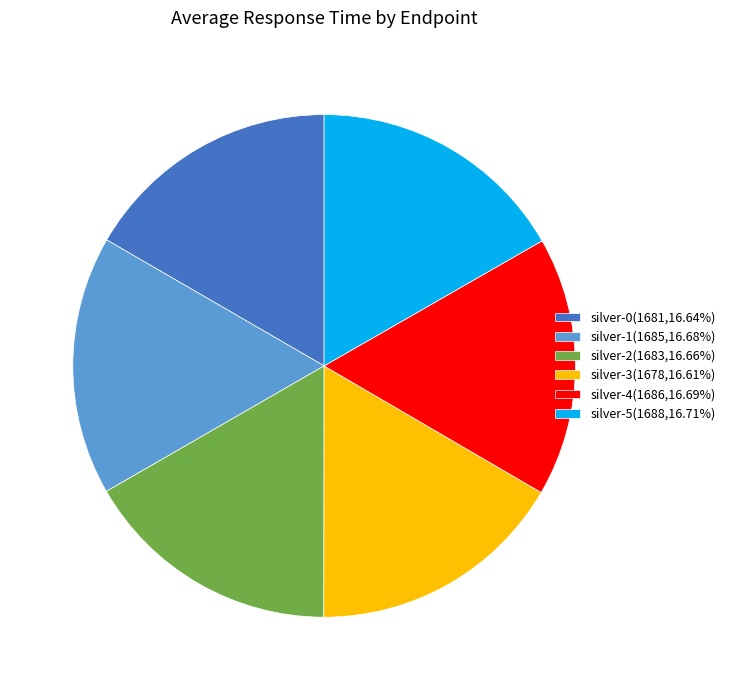

Combined, do silver-5(1688,16.71%) and silver-4(1686,16.69%) account for over 50%?

No